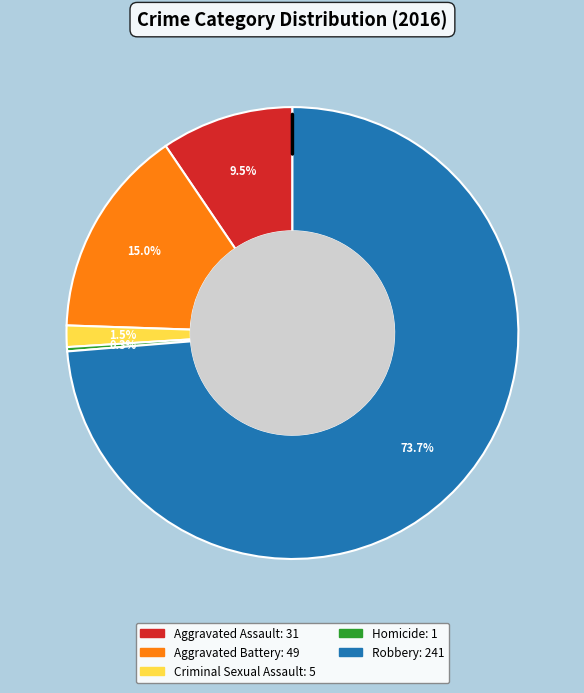

To the nearest percent, what is the difference between the Homicide and Aggravated Assault slice percentages?

9%